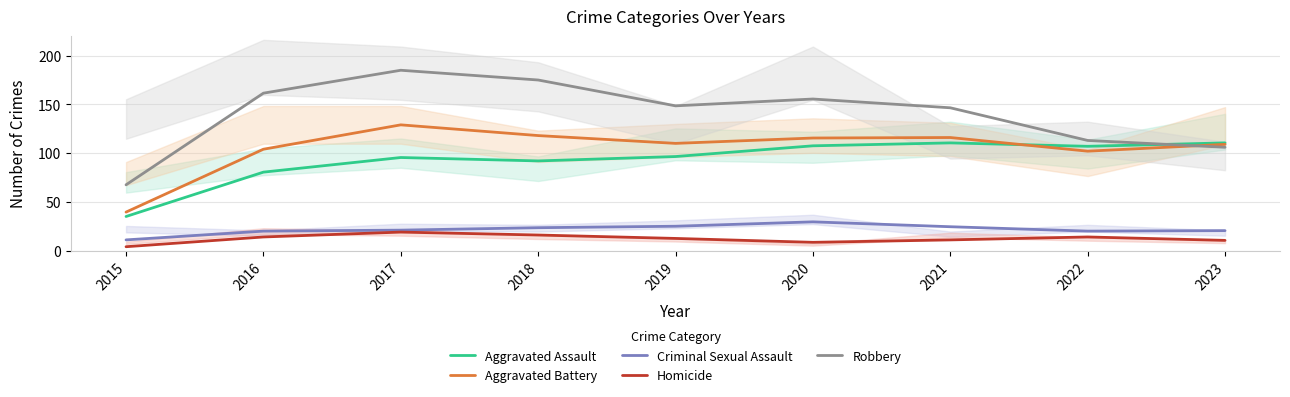

True or false: Criminal Sexual Assault has a value of 21.0 at 2017.

True